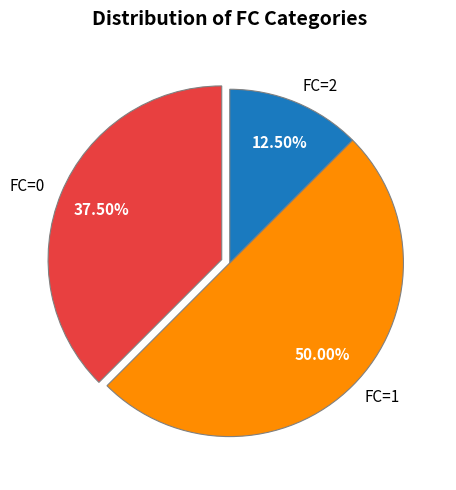

Does FC=2 account for over 50% of the chart?

No